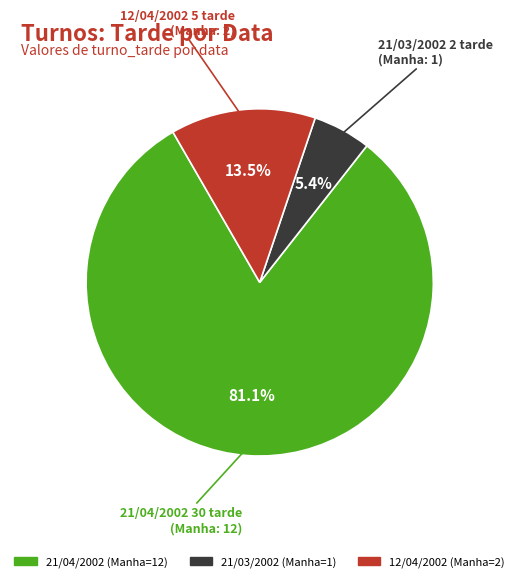

True or false: 21/03/2002 (Manha=1) accounts for 1% of the total.

False